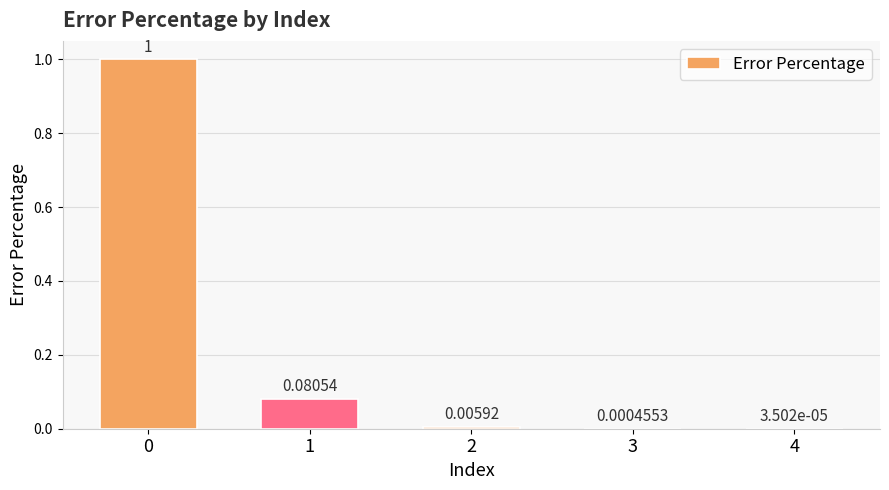

What is the sum of all values?

1.1